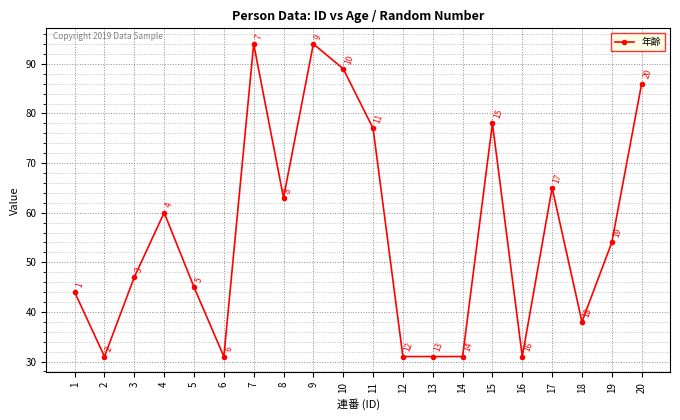

What is the sum of the values at 19 and 7?

148